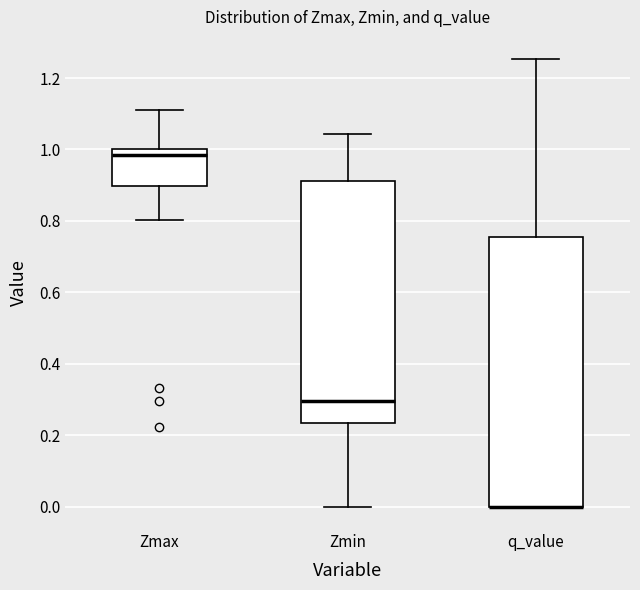

Reading left to right, transcribe this box plot: for each box, give where its median line is, the range the box spans, and where its two whiskers end, as read against the y-axis. The values are not printed on the chart, so give them approximately, as read against the axis.

Zmax: median 0.98, box 0.90 to 1.00, whiskers 0.80 to 1.12
Zmin: median 0.30, box 0.24 to 0.92, whiskers 0.00 to 1.04
q_value: median 0.00 (drawn on the box's lower edge), box 0.00 to 0.76, whiskers 0.00 to 1.26